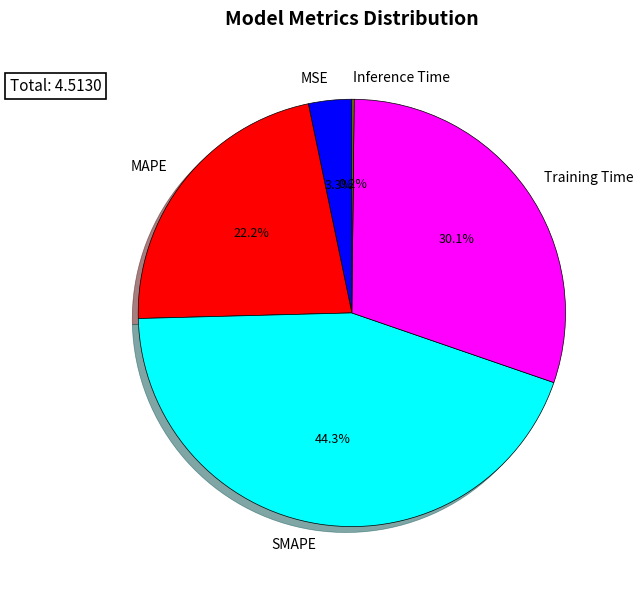

Which slice is the largest?

SMAPE